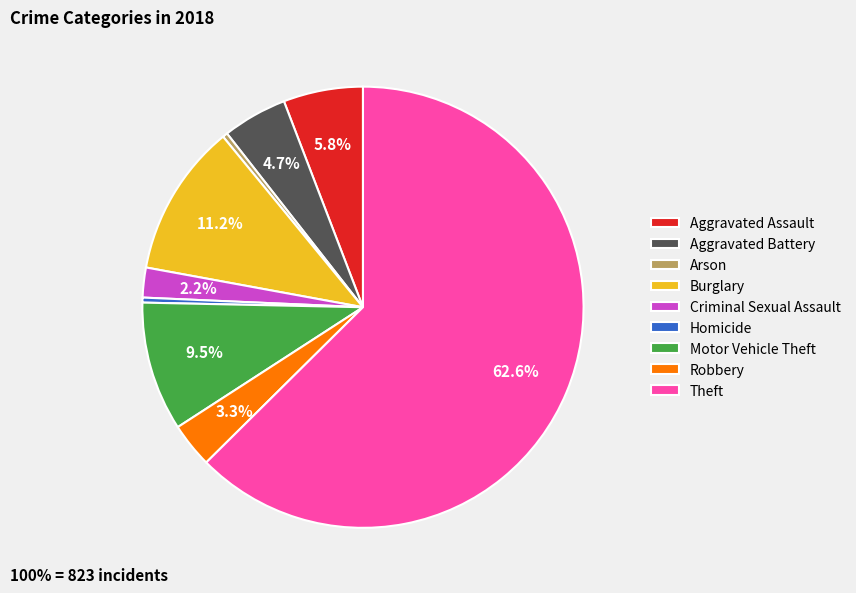

To the nearest percent, what is the difference between the Homicide and Aggravated Assault slice percentages?

5%